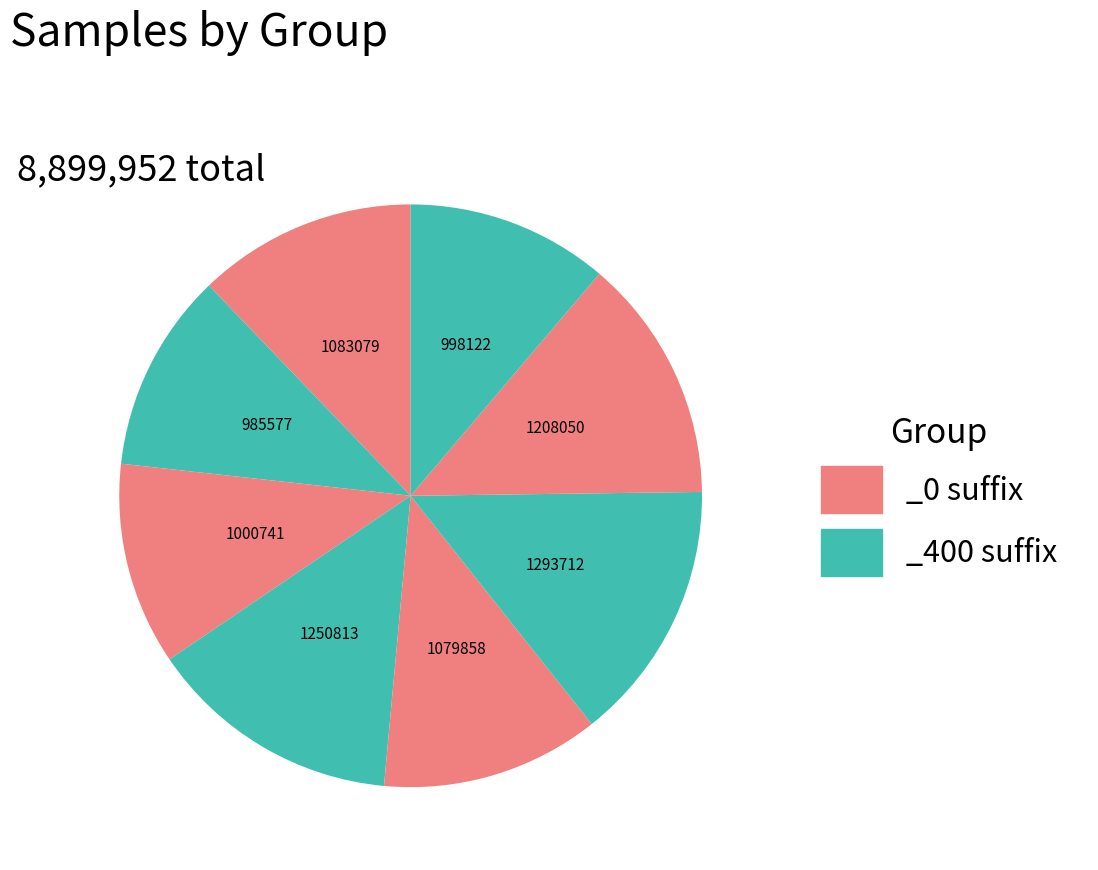

Count the number of slices in the pie.

8